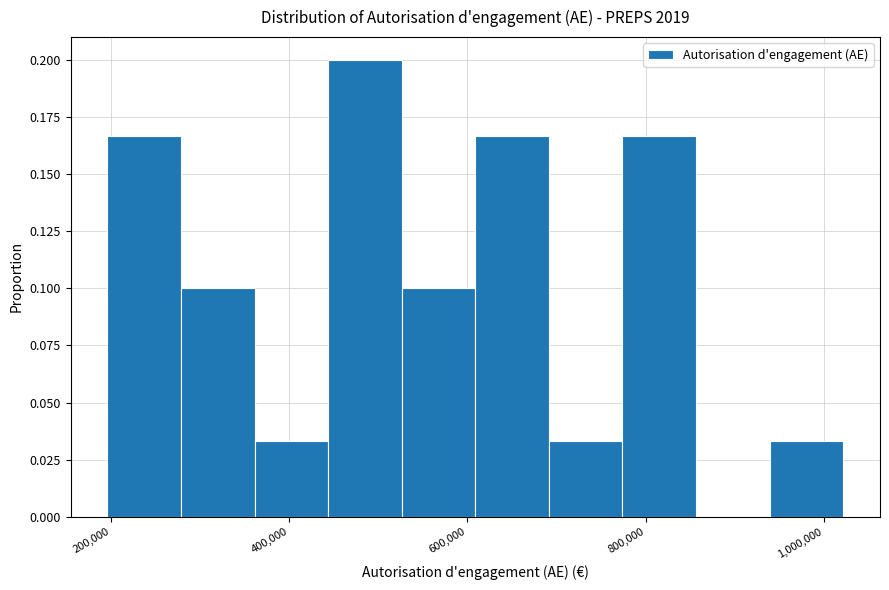

Reading left to right, transcribe this chart: for each bar, give the range it covers on the x-axis and its height. Neither the bar edges nor the heights are printed on the chart, so give them approximately, as read against the axes.

200000 to 280000: 0.165
280000 to 360000: 0.100
360000 to 440000: 0.035
440000 to 520000: 0.200
520000 to 600000: 0.100
600000 to 700000: 0.165
700000 to 780000: 0.035
780000 to 860000: 0.165
860000 to 940000: 0
940000 to 1020000: 0.035